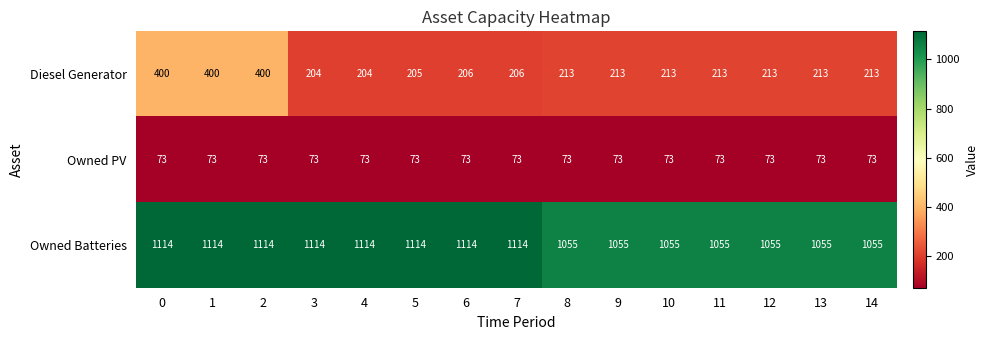

True or false: Diesel Generator has a value of 62 at 13.

False